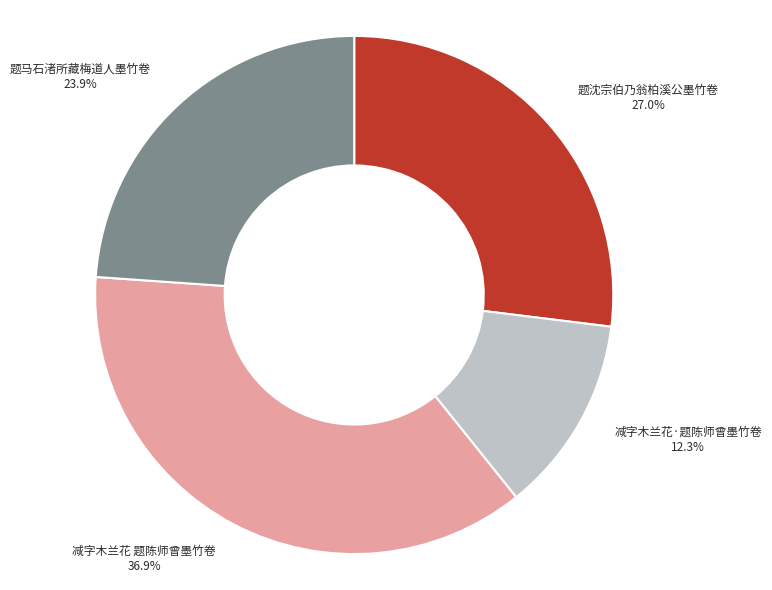

What percentage is the 减字木兰花·题陈师曾墨竹卷 slice, to the nearest percent?

12%